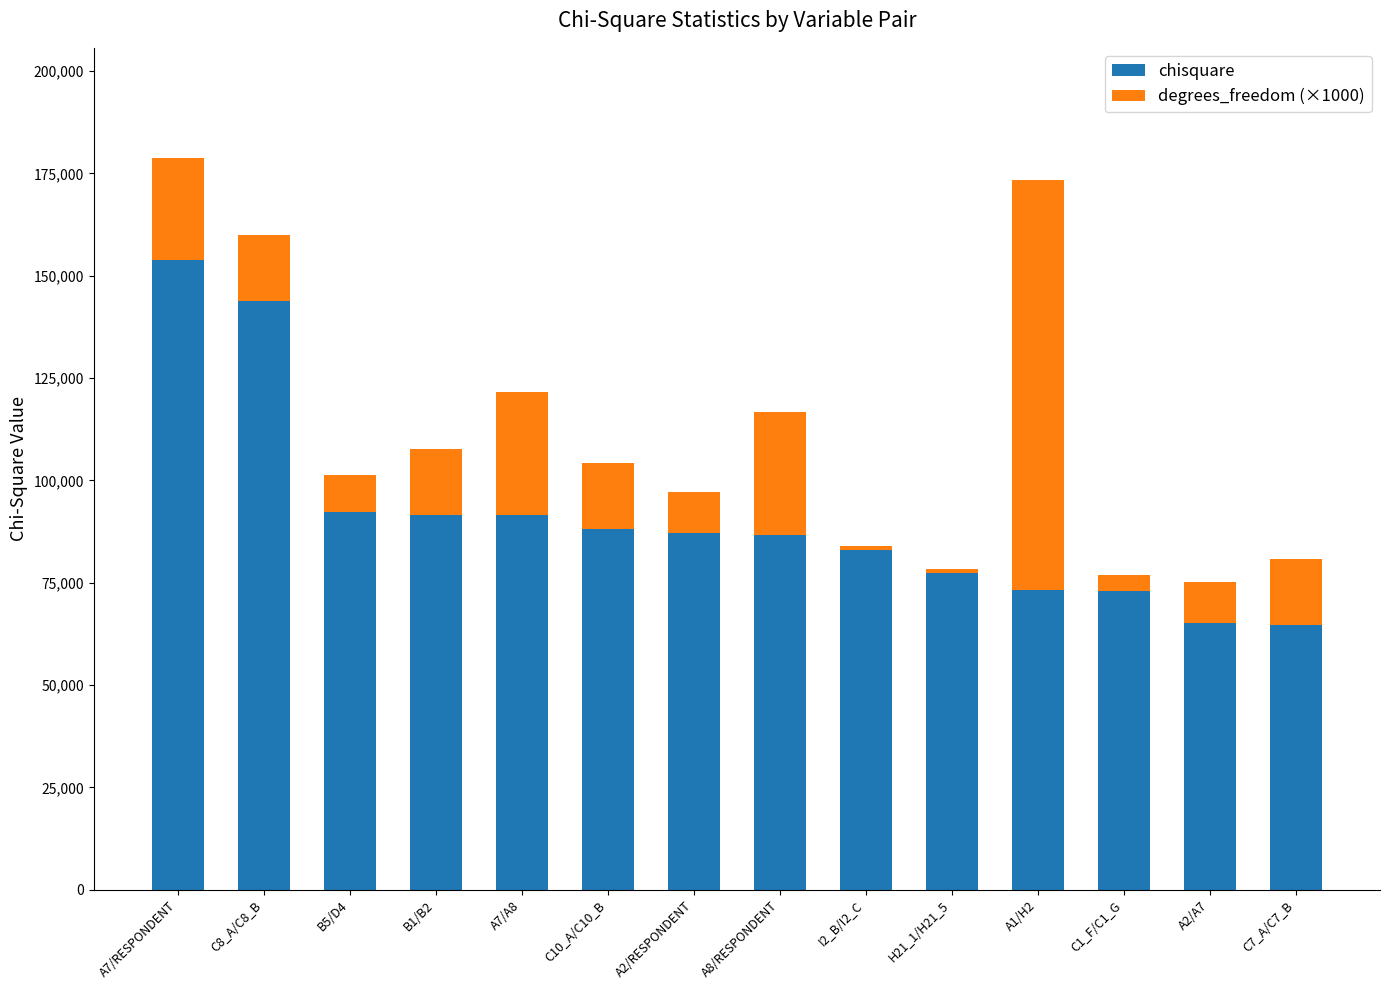

Are the bars grouped side by side (vs. stacked)?

No